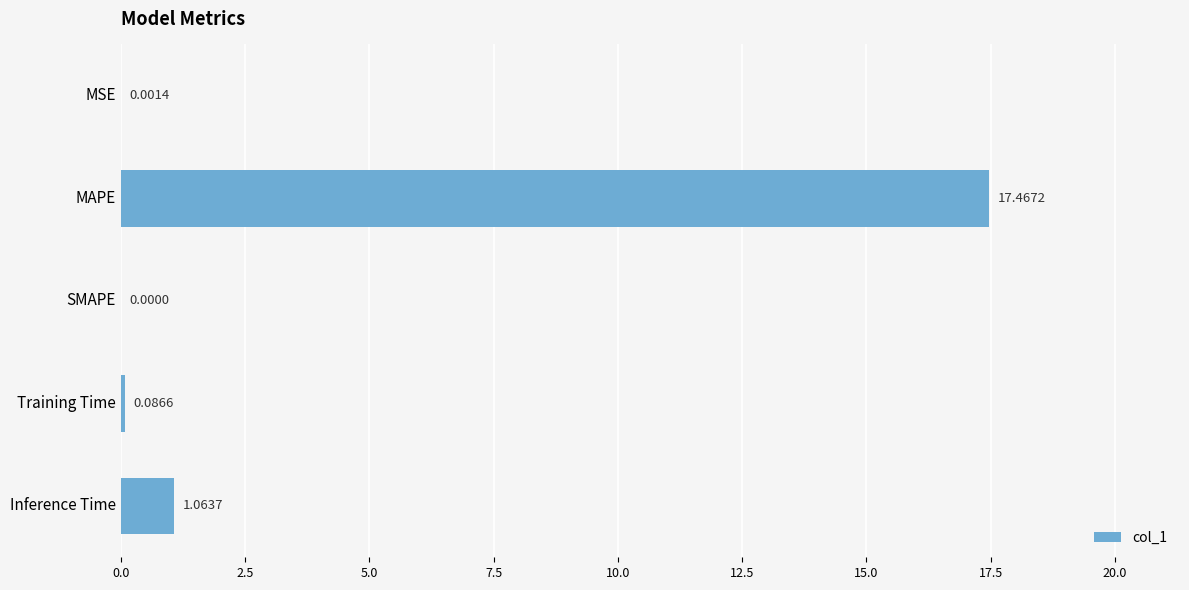

What is the sum of all values?

18.6